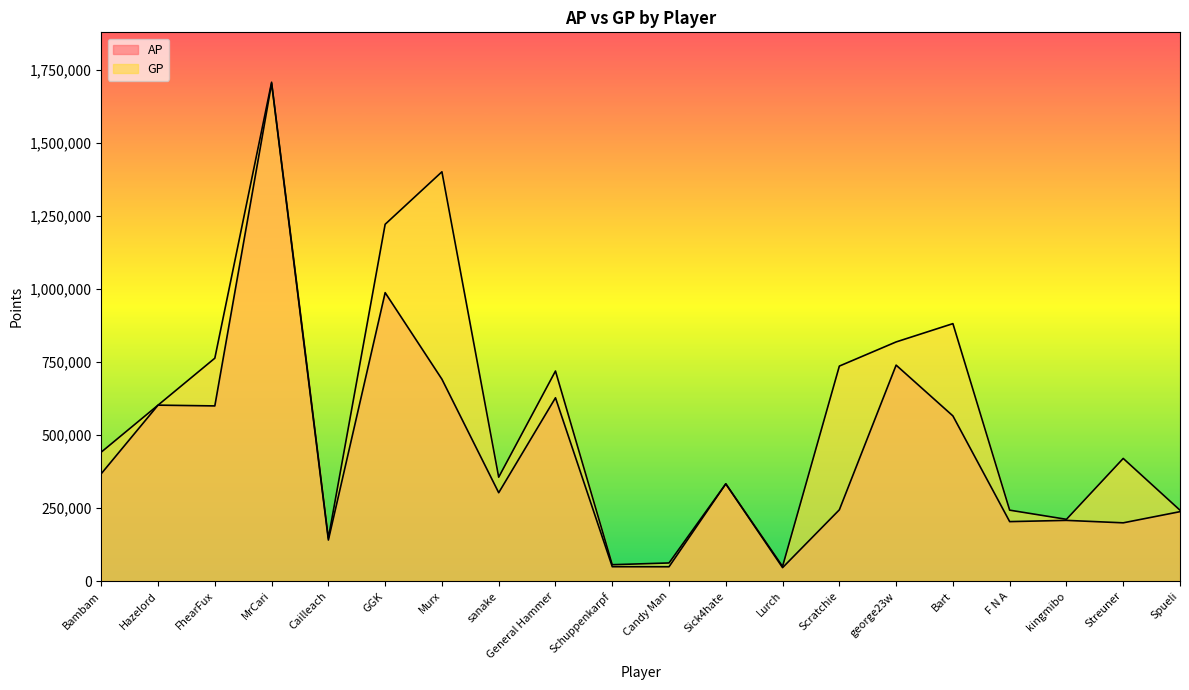

True or false: GP and AP intersect in this chart.

False